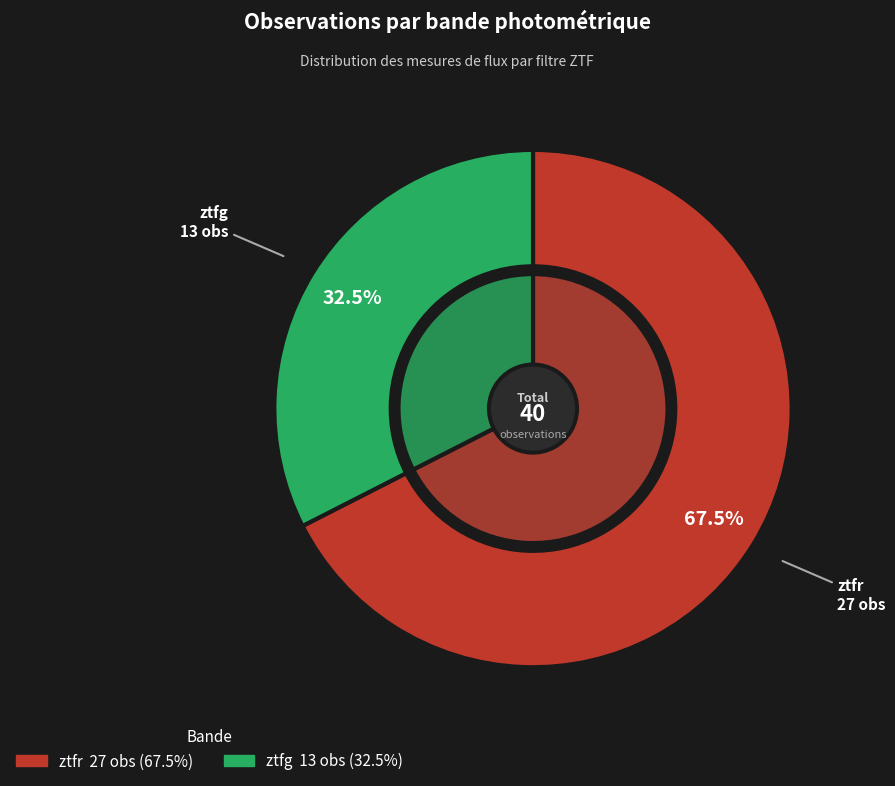

Which slice is the smallest?

ztfg